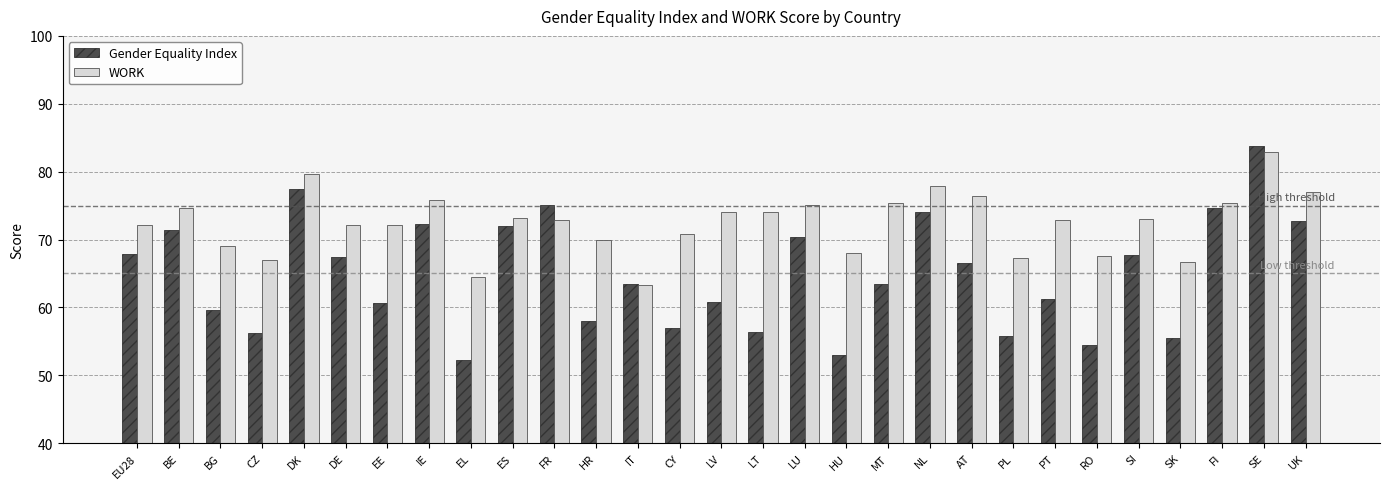

Is the value of Gender Equality Index at BG greater than the value of WORK at BE?

No